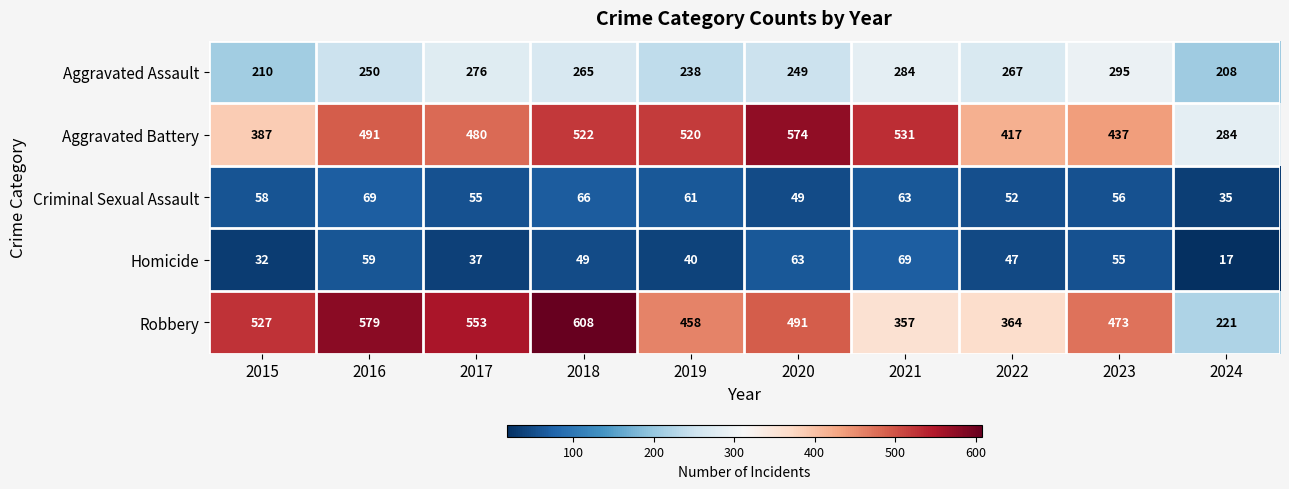

Rank the series at 2015 from lowest to highest value.

Homicide, Criminal Sexual Assault, Aggravated Assault, Aggravated Battery, Robbery